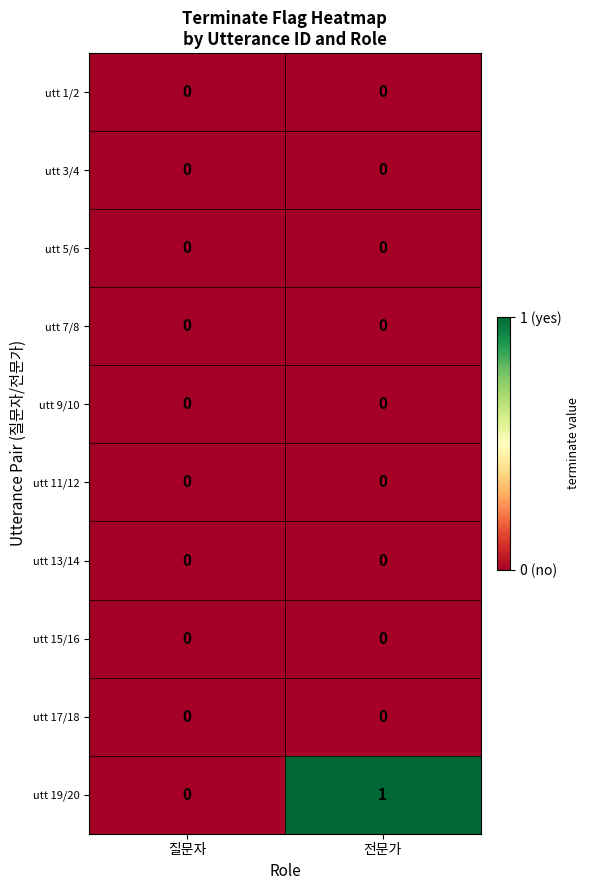

Reading left to right, what are all the values shown in this chart?

utt 1/2: 0	0
utt 3/4: 0	0
utt 5/6: 0	0
utt 7/8: 0	0
utt 9/10: 0	0
utt 11/12: 0	0
utt 13/14: 0	0
utt 15/16: 0	0
utt 17/18: 0	0
utt 19/20: 0	1